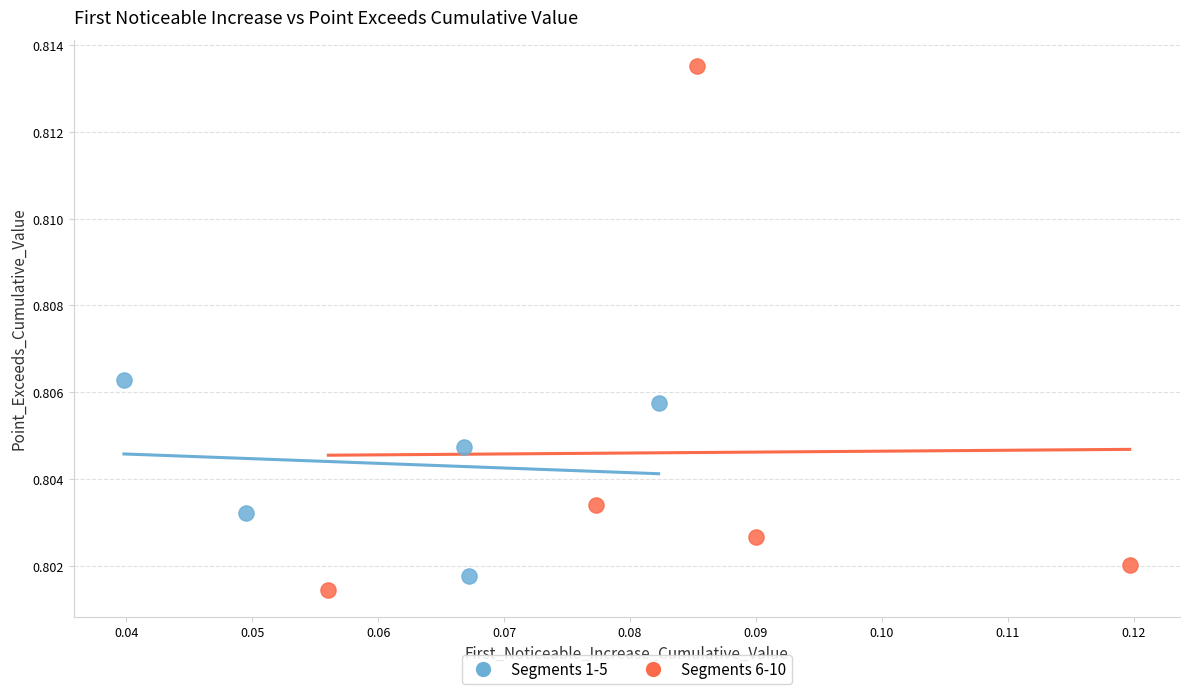

Which series has the widest spread of Y values?

Segments 6-10